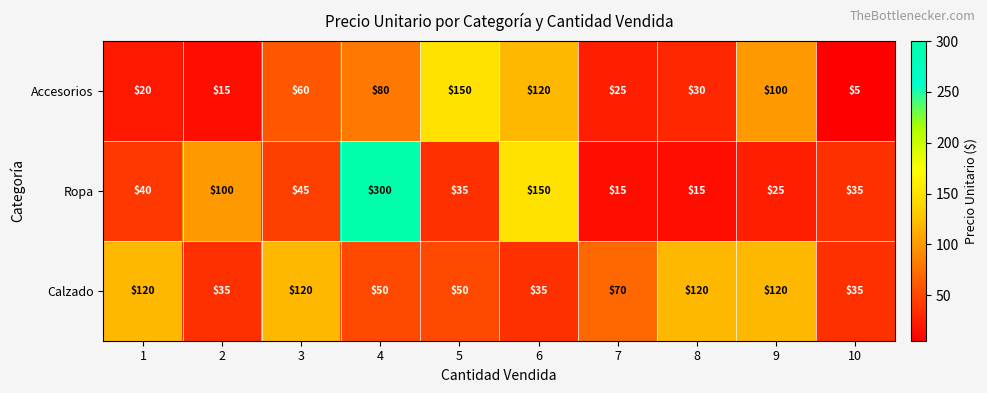

Read the Ropa value at 7.

15